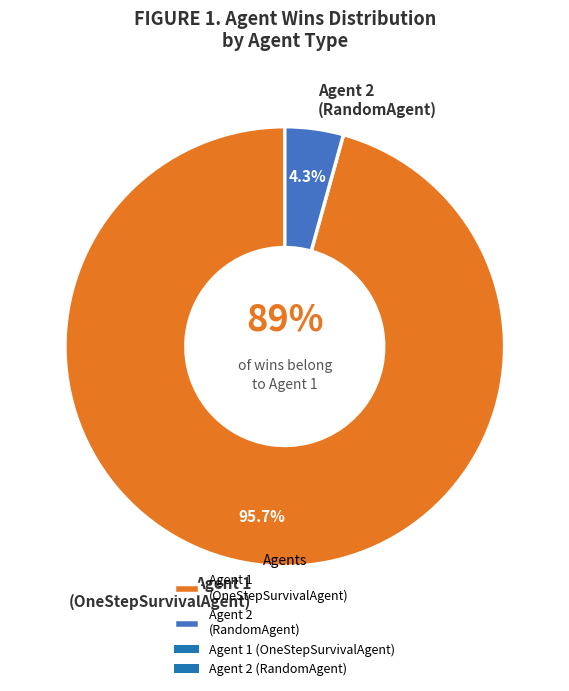

Rank the categories by value from lowest to highest.

Agent 2 (RandomAgent), Agent 1 (OneStepSurvivalAgent)